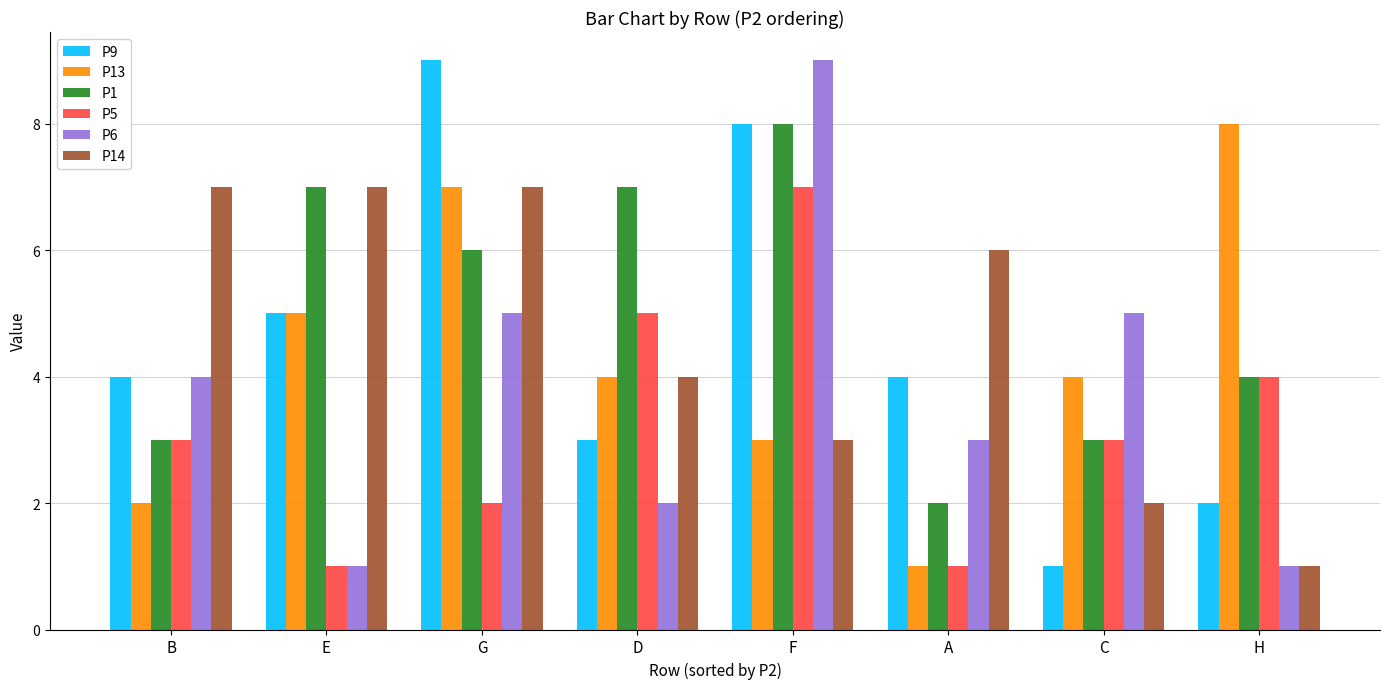

How many series are shown in this chart?

6